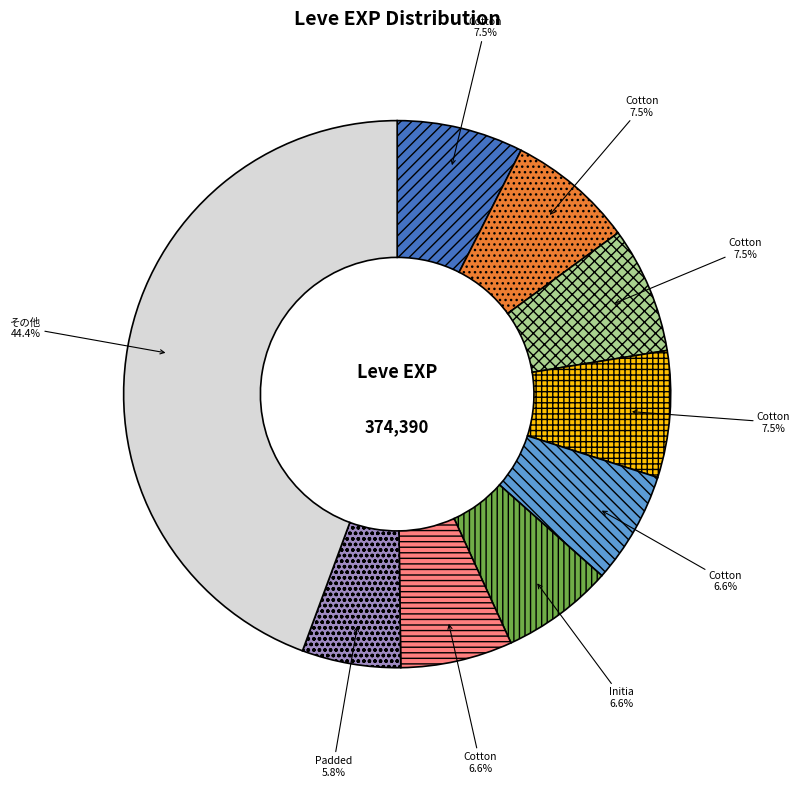

Is there a majority slice in this chart?

No